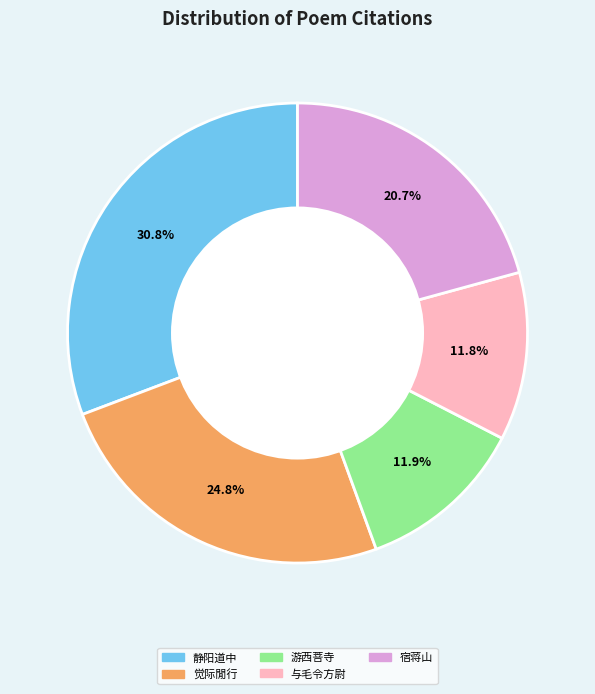

Which has a higher value, 游西菩寺 or 觉际閒行?

觉际閒行